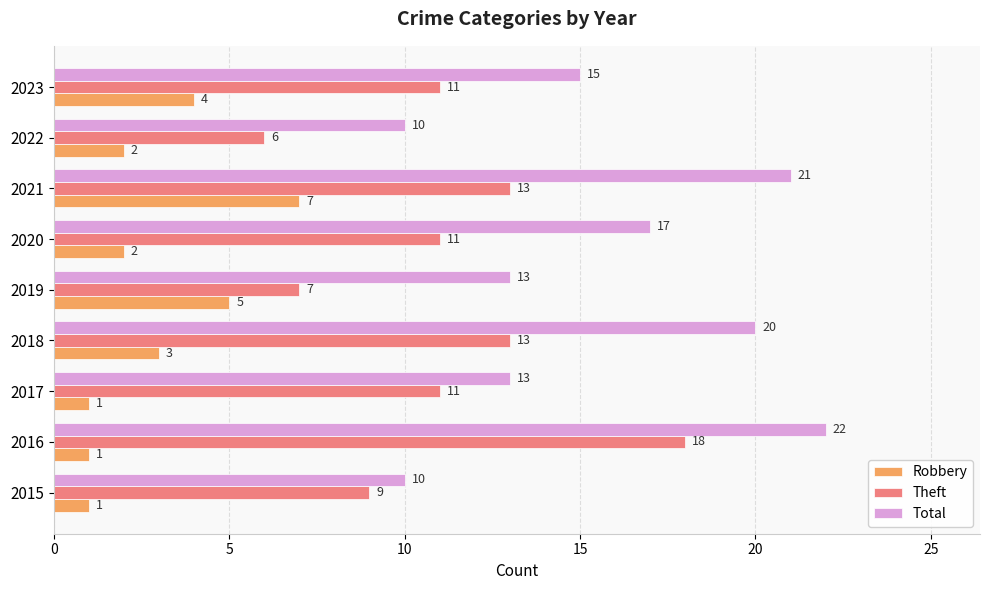

Between 2016 and 2021, which series saw the biggest shift?

Robbery